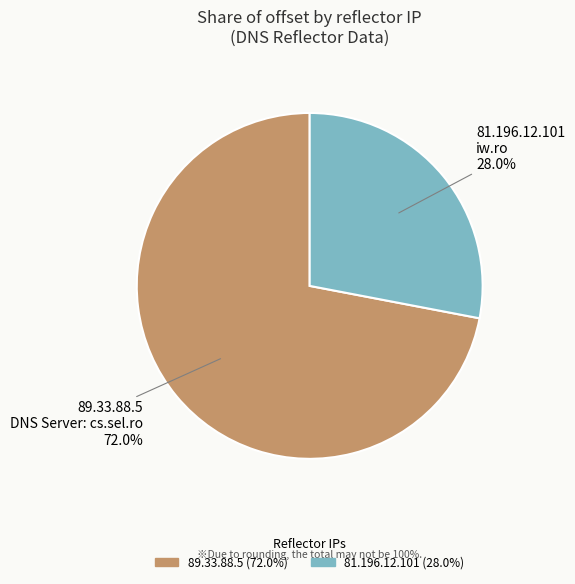

What is the largest slice in the pie chart?

89.33.88.5